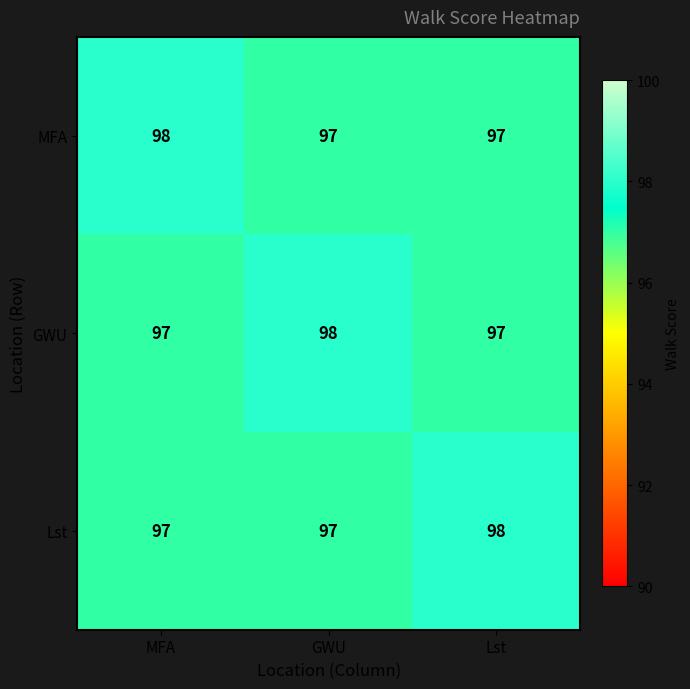

At which label does GWU reach its peak?

GWU